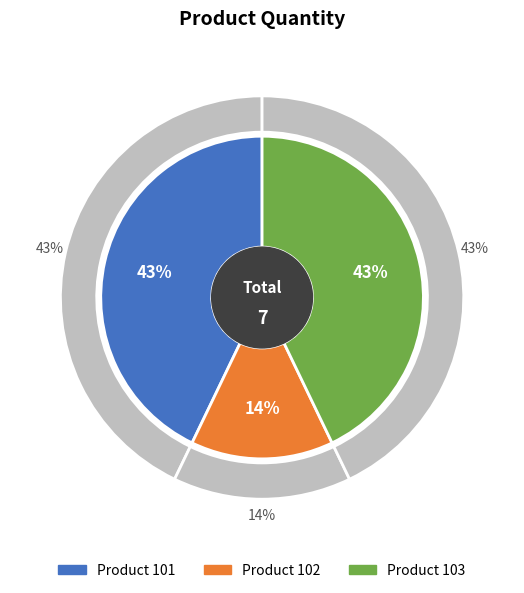

Which slice is the smallest?

102